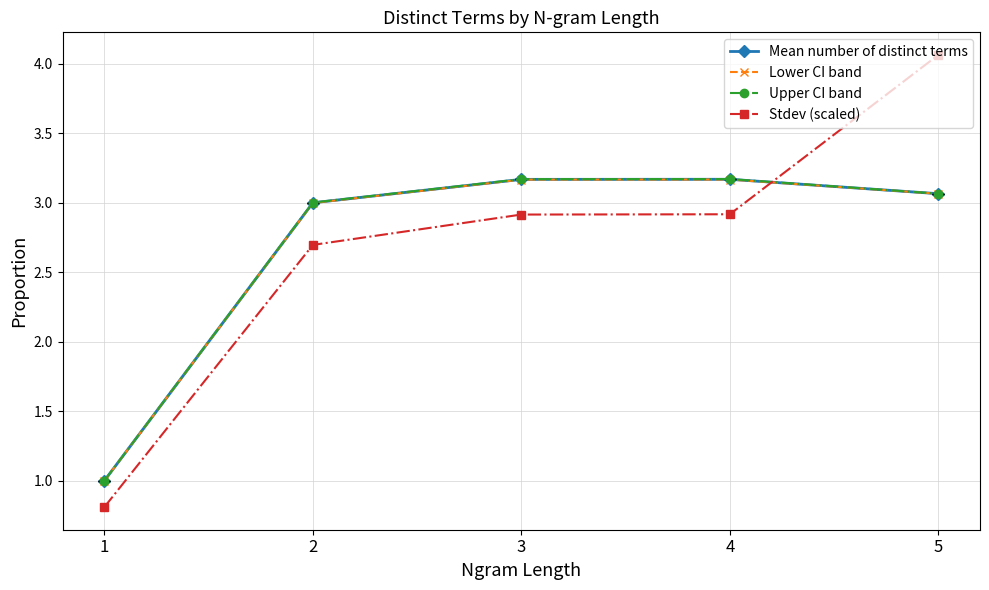

What is the average value of the Lower CI band series?

2.7